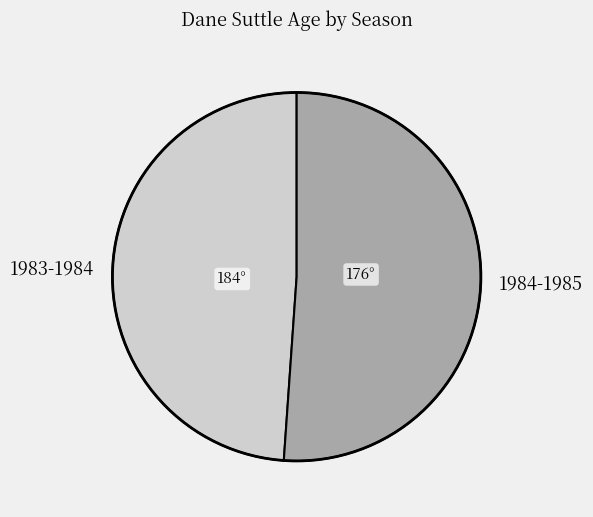

How many slices are in this pie chart?

2